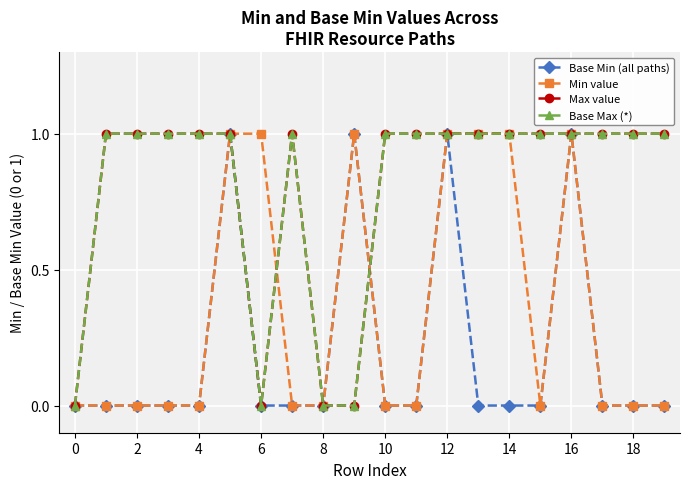

Which series ends up on top after the final intersection of Max value and Base Min (all paths)?

Max value